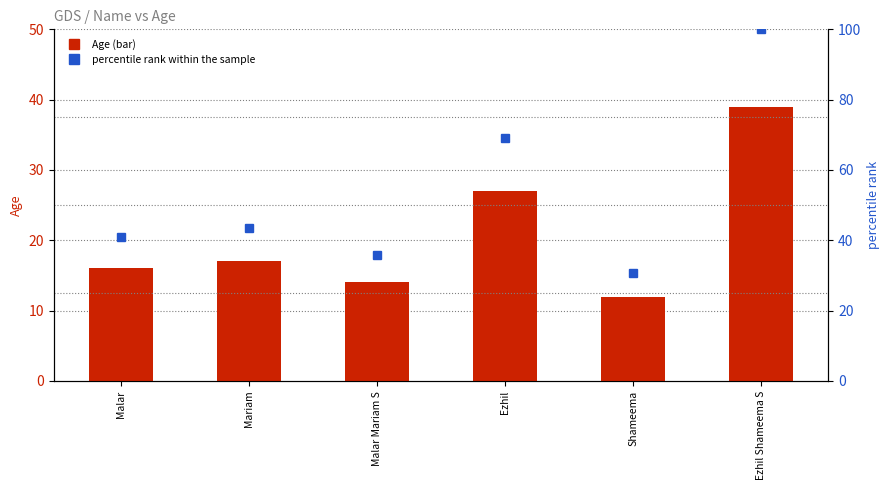

Reading left to right, transcribe all the data shown in this chart.

Age: 16.0	17.0	14.0	27.0	12.0	39.0
percentile rank within the sample: 41.0	43.6	35.9	69.2	30.8	100.0